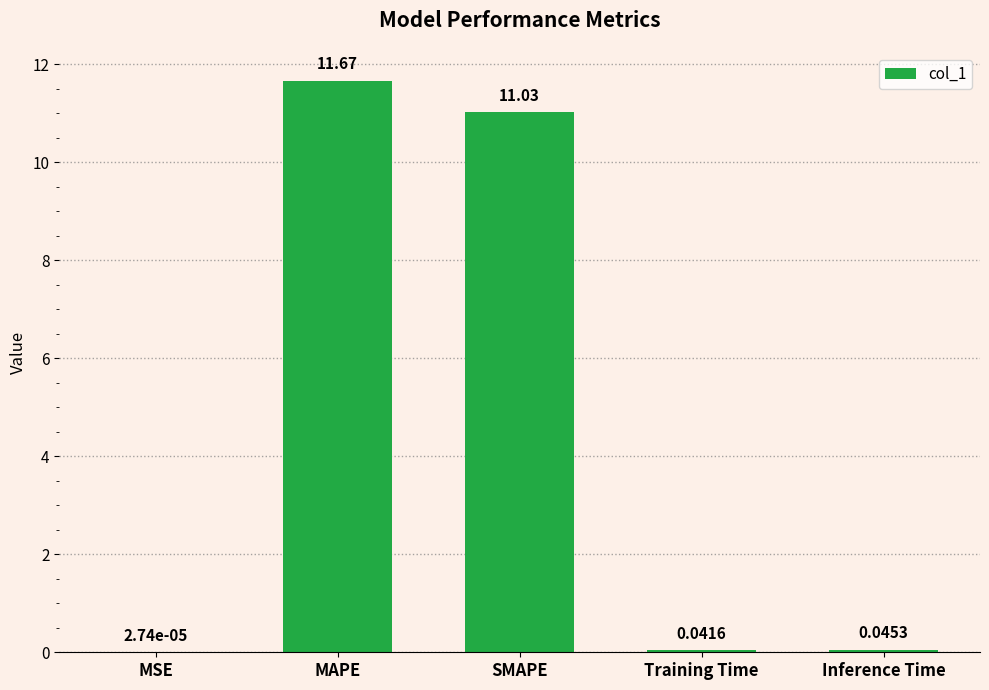

What is the maximum value shown in the chart?

11.7